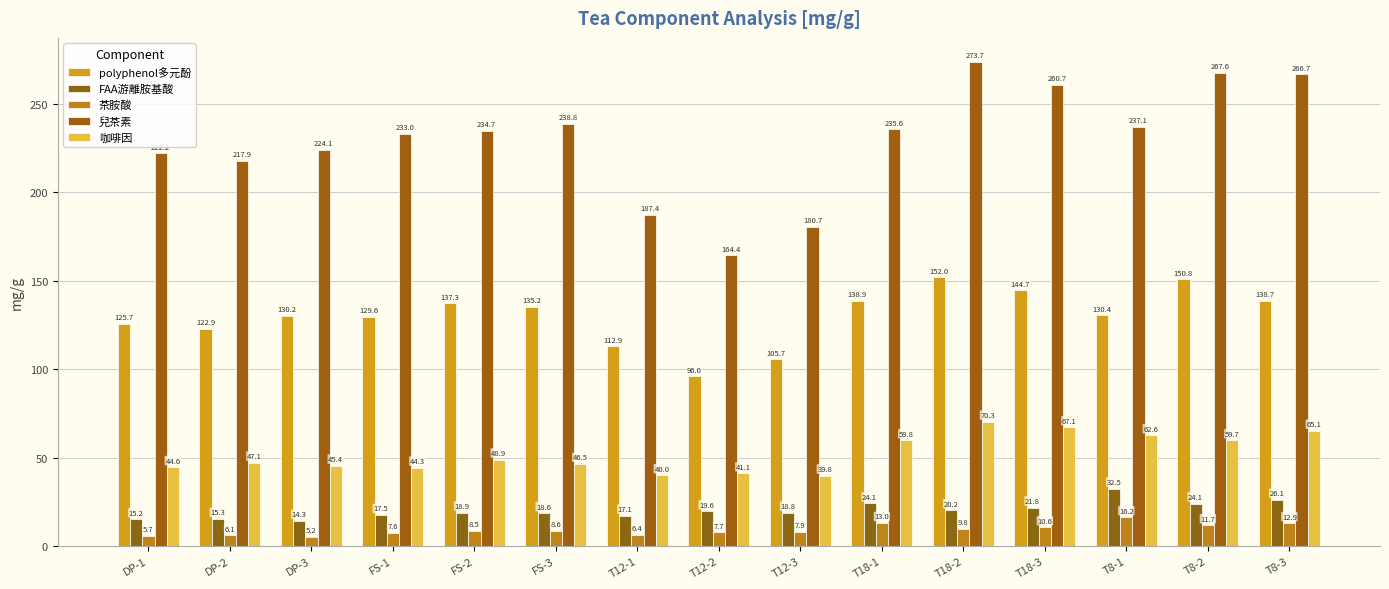

The value of polyphenol多元酚 at T8-3 is 138.7. True or false?

True